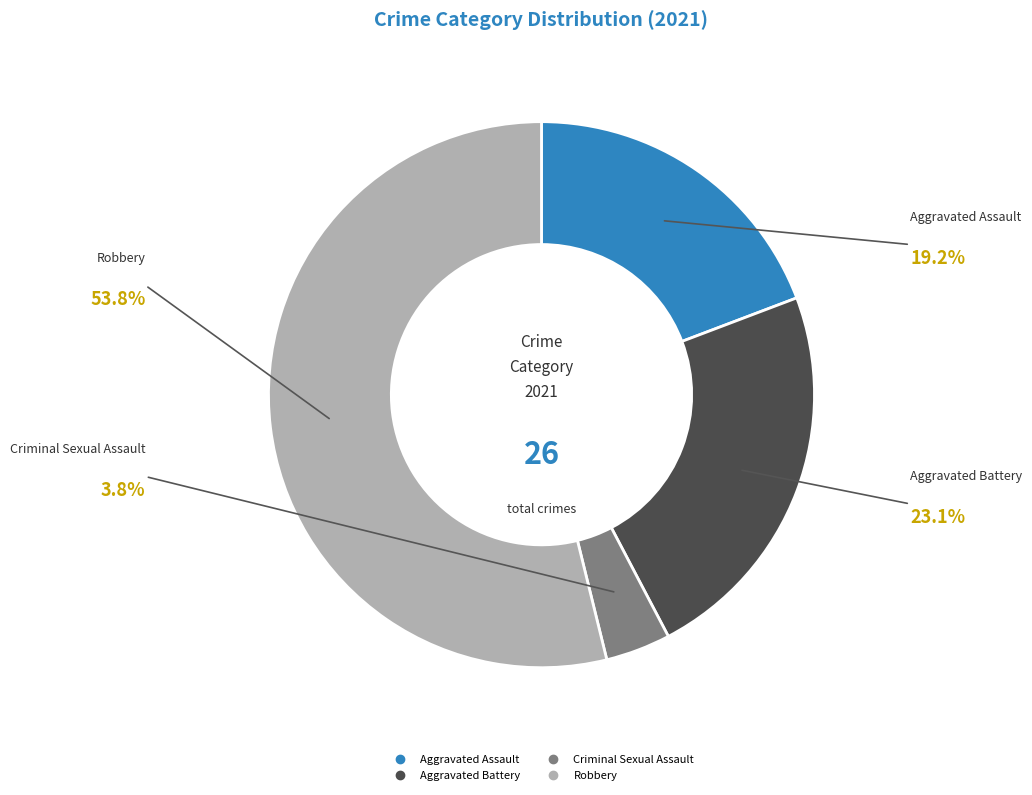

What is the majority slice?

Robbery